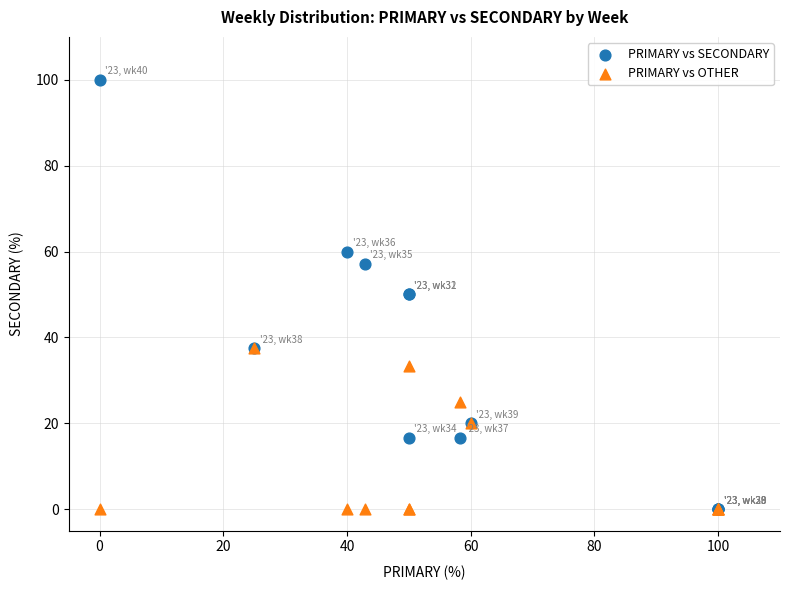

Which series contains the highest Y value?

PRIMARY vs SECONDARY